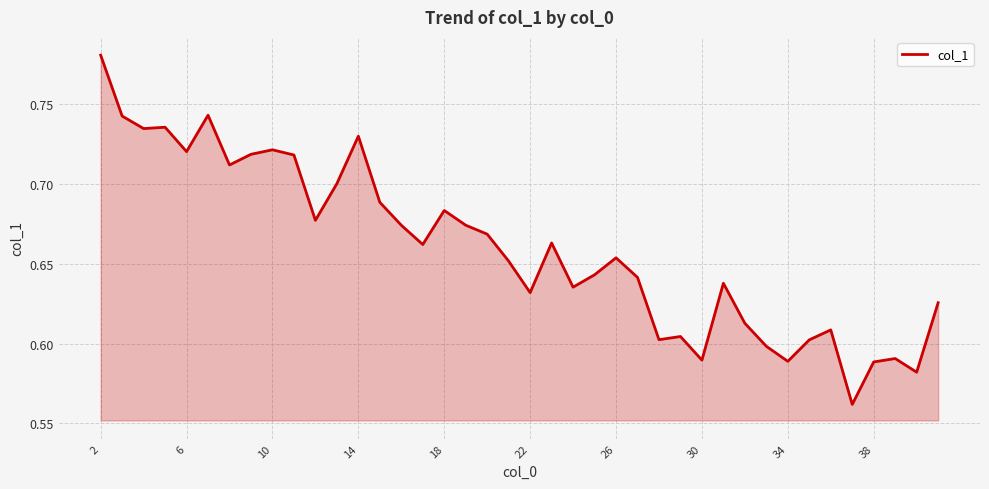

Does the chart display data point markers on the line(s)?

No